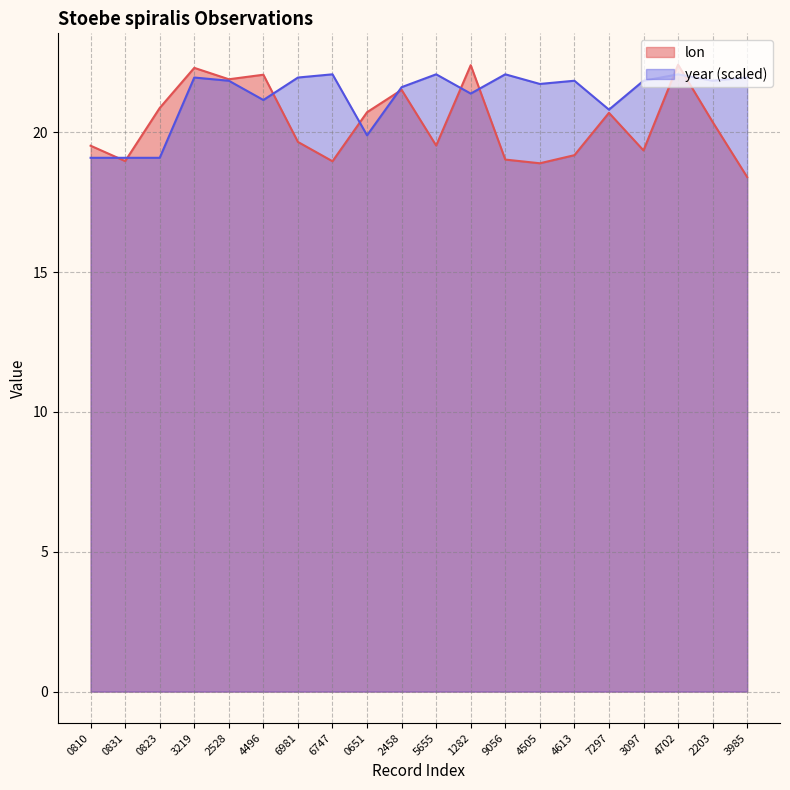

The value of lon at 1282 is 35.6. True or false?

False